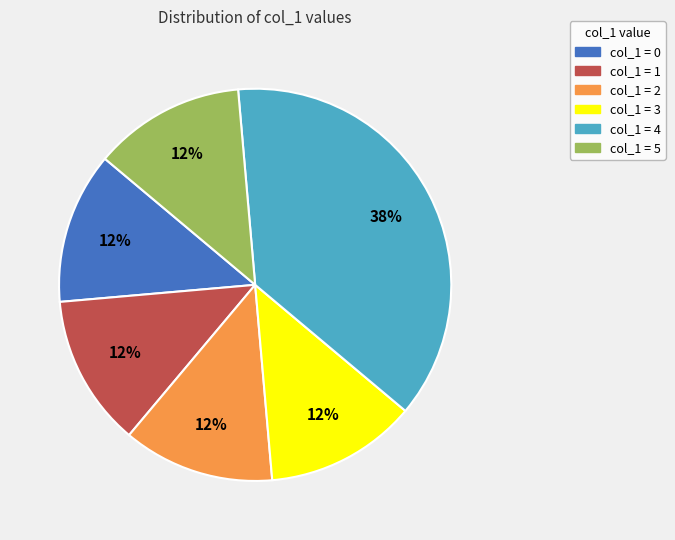

To the nearest percent, what is the average slice percentage?

17%